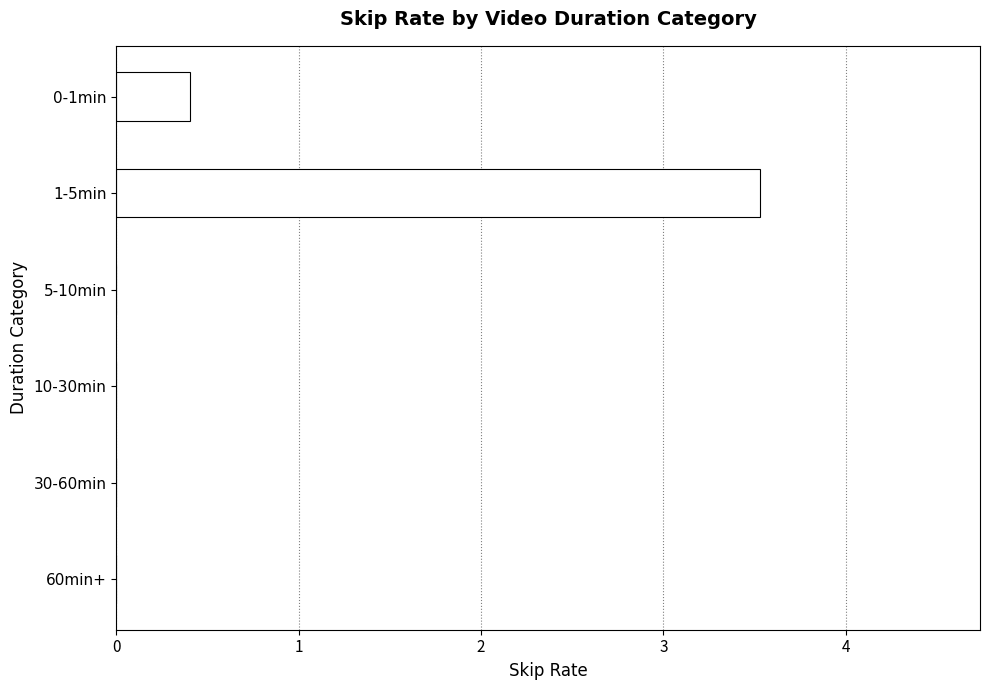

Reading bottom to top, extract all data points from this chart.

60min+=0.0	30-60min=0.0	10-30min=0.0	5-10min=0.0	1-5min=3.5	0-1min=0.4